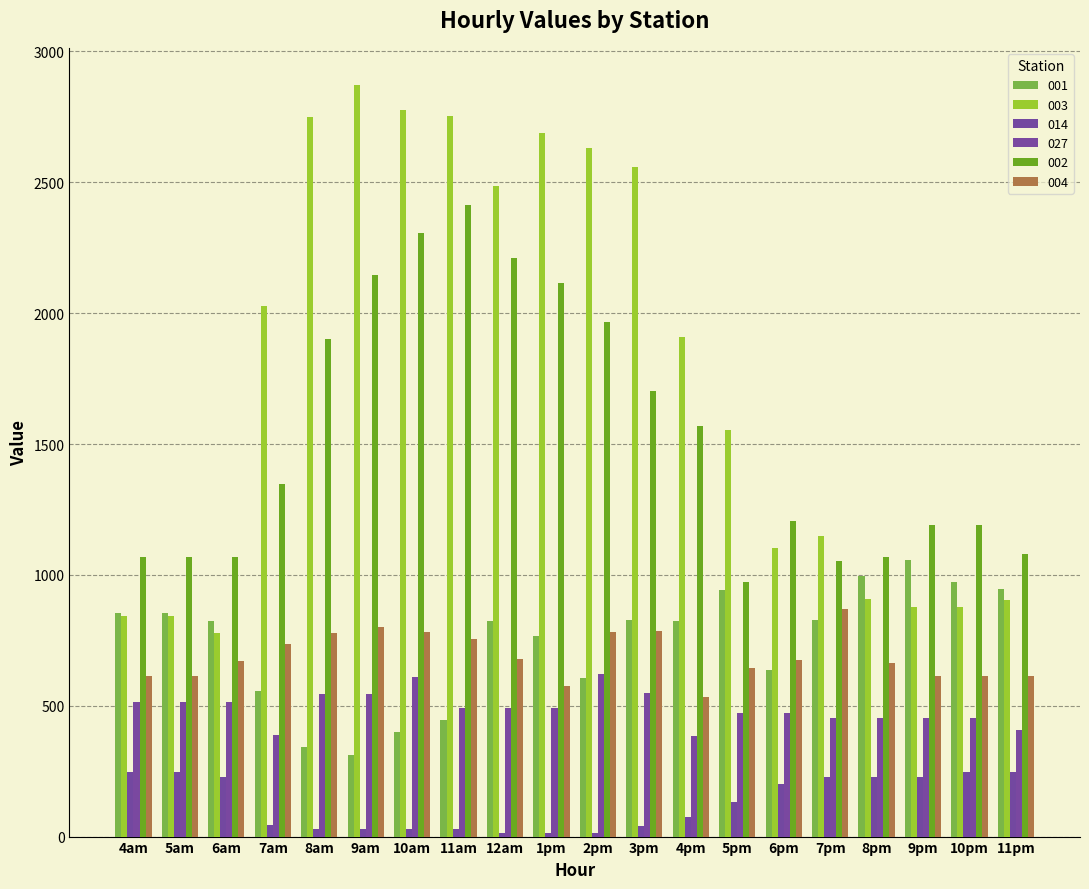

What is the difference between the maximum and minimum values in the 014 series?

232.4